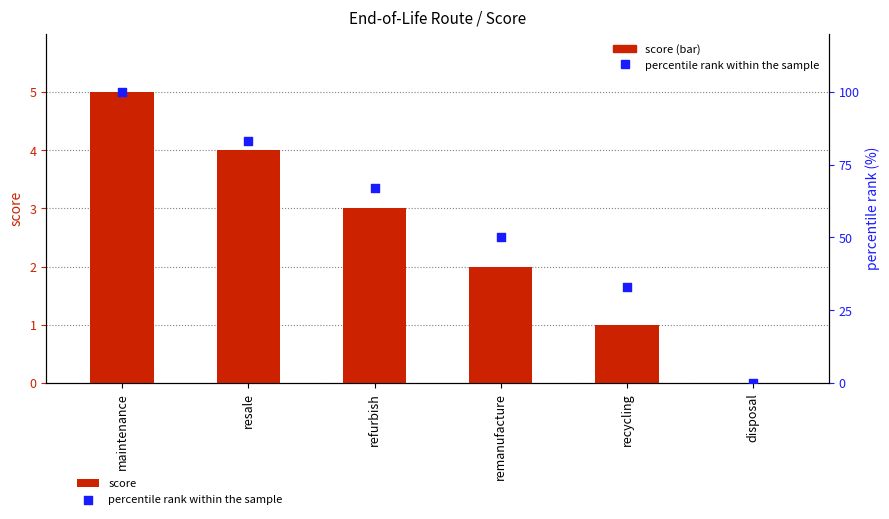

At how many categories does at least one series exceed 44?

4